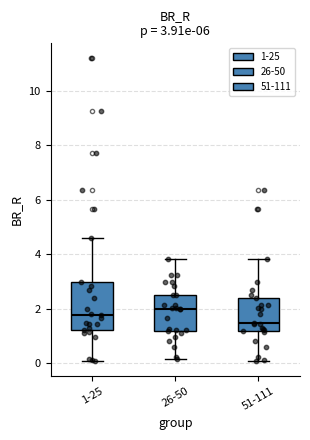

Which box has the lowest median line?

51-111